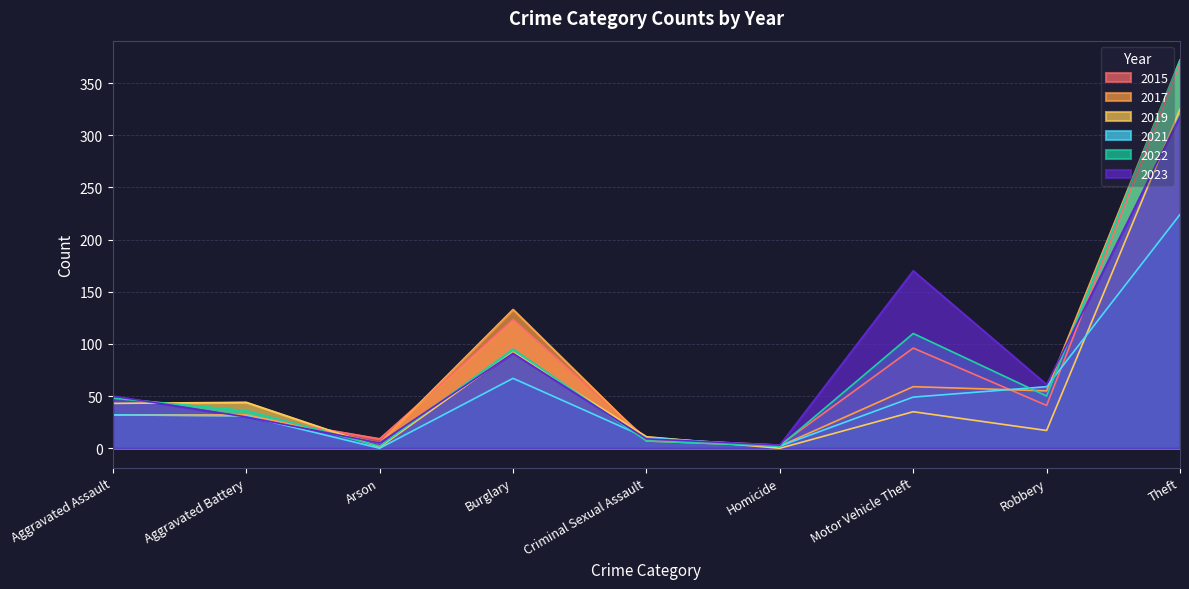

What position from the right is Theft?

1